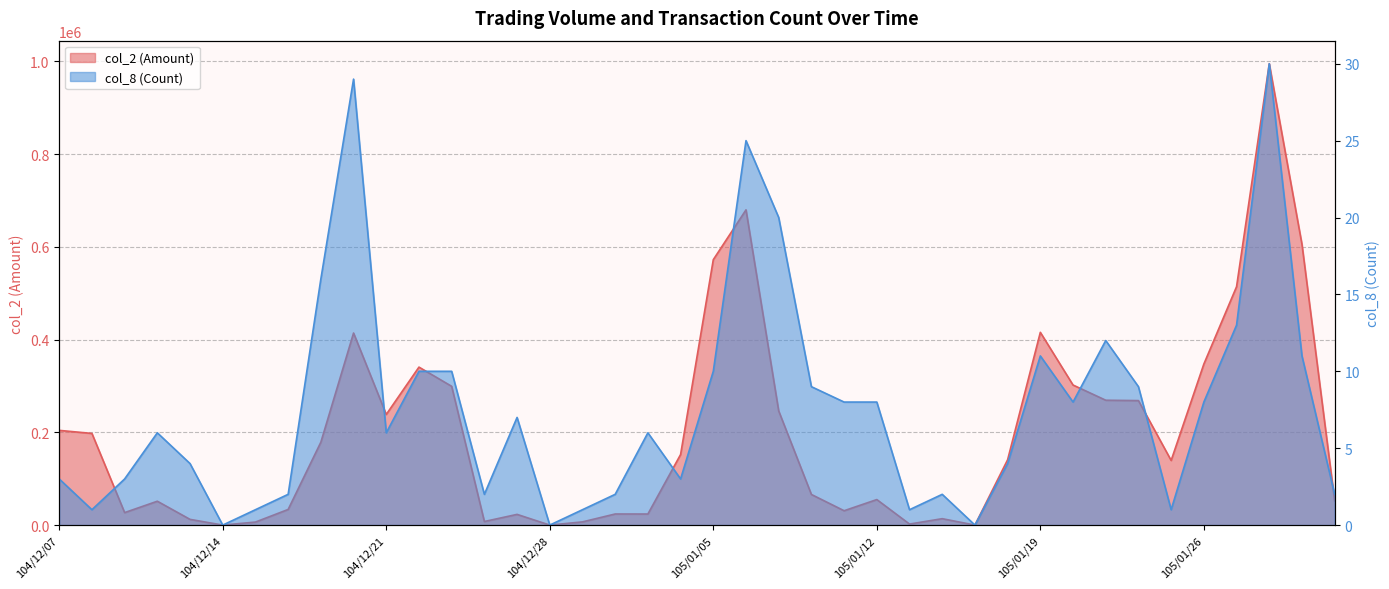

Reading left to right, transcribe all the data shown in this chart.

col_2 (Amount): 204190	197600	26910	51440	12320	0	6500	33700	178720	414060	238520	340580	299180	7700	23070	0	6900	23930	23850	152140	572240	679620	246030	66000	30950	55010	2200	13800	0	140920	415580	301950	269180	268390	139360	347200	513960	994630	605250	52440
col_8 (Count): 3	1	3	6	4	0	1	2	16	29	6	10	10	2	7	0	1	2	6	3	10	25	20	9	8	8	1	2	0	4	11	8	12	9	1	8	13	30	11	2